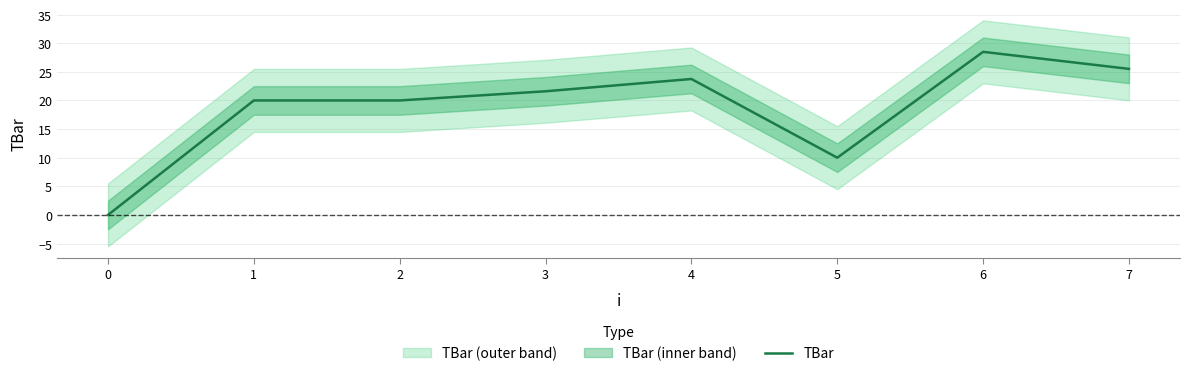

Reading left to right, transcribe all the data shown in this chart.

0.0	20.0	20.0	21.6	23.8	10.0	28.5	25.5